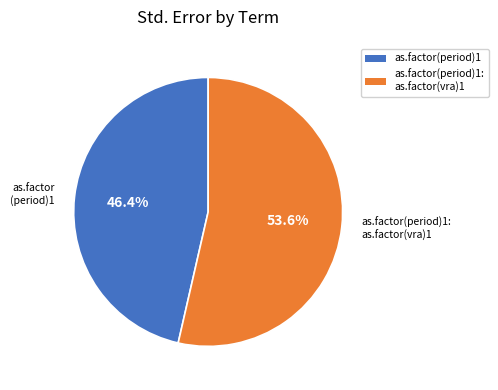

Does any single category account for the majority?

Yes